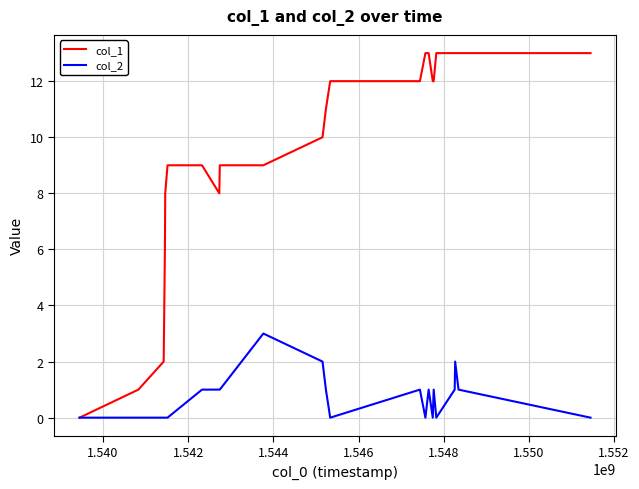

Rank the series by their average value, from lowest to highest.

col_2, col_1